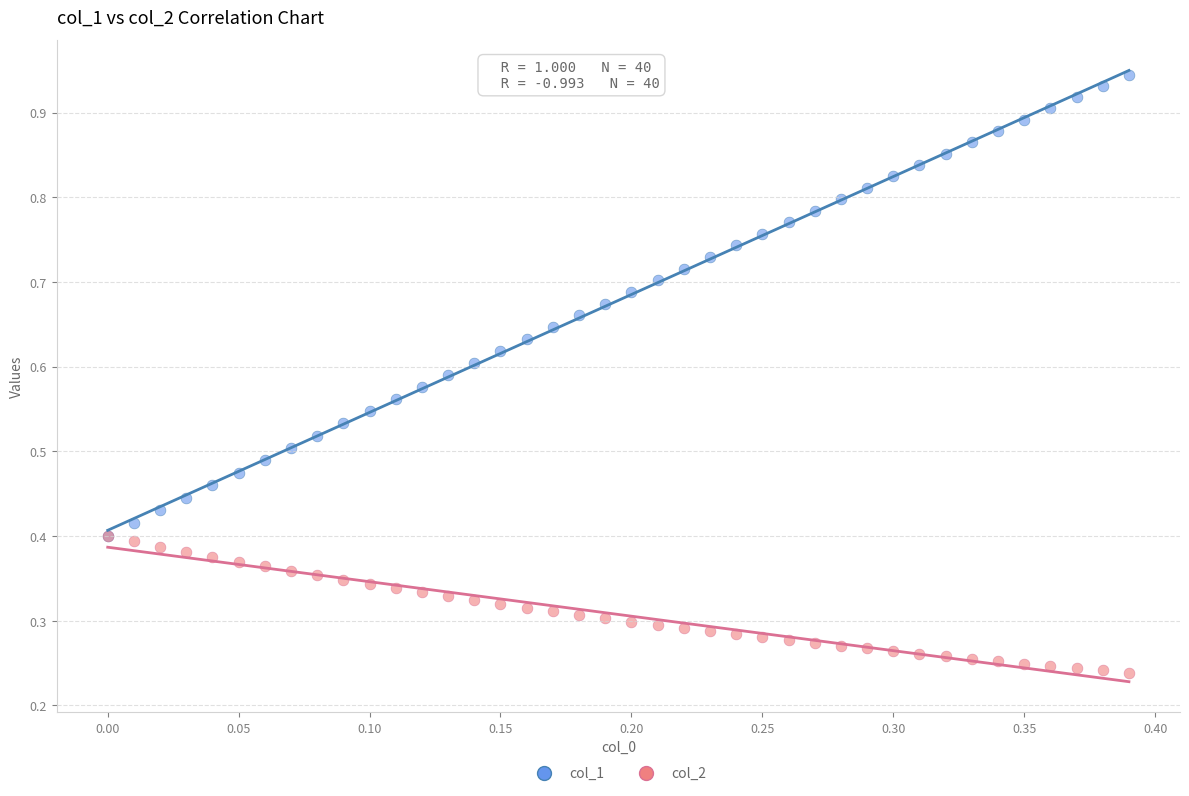

What are all the series names shown in the legend?

col_1, col_2